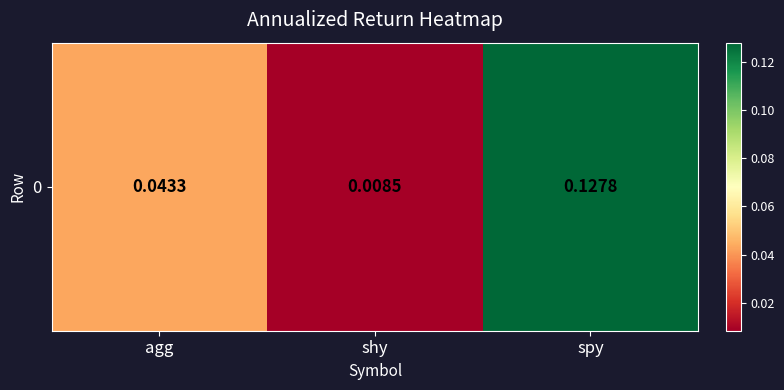

Between agg and spy, which is larger?

spy